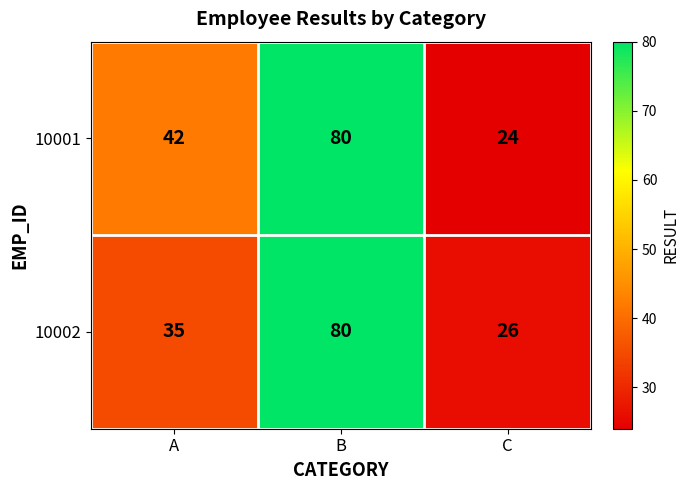

Reading left to right, extract all data points from this chart.

10001: A=42	B=80	C=24
10002: A=35	B=80	C=26